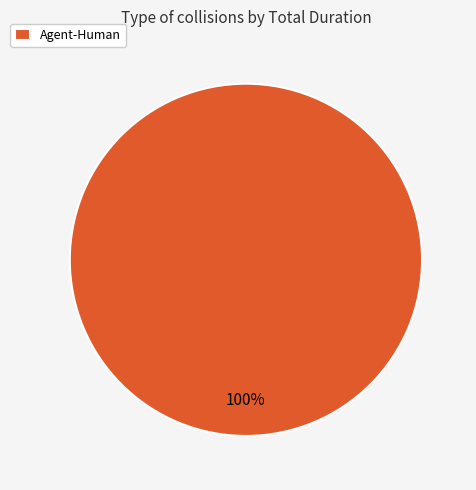

What percentage is the Agent-Human slice, to the nearest percent?

100%